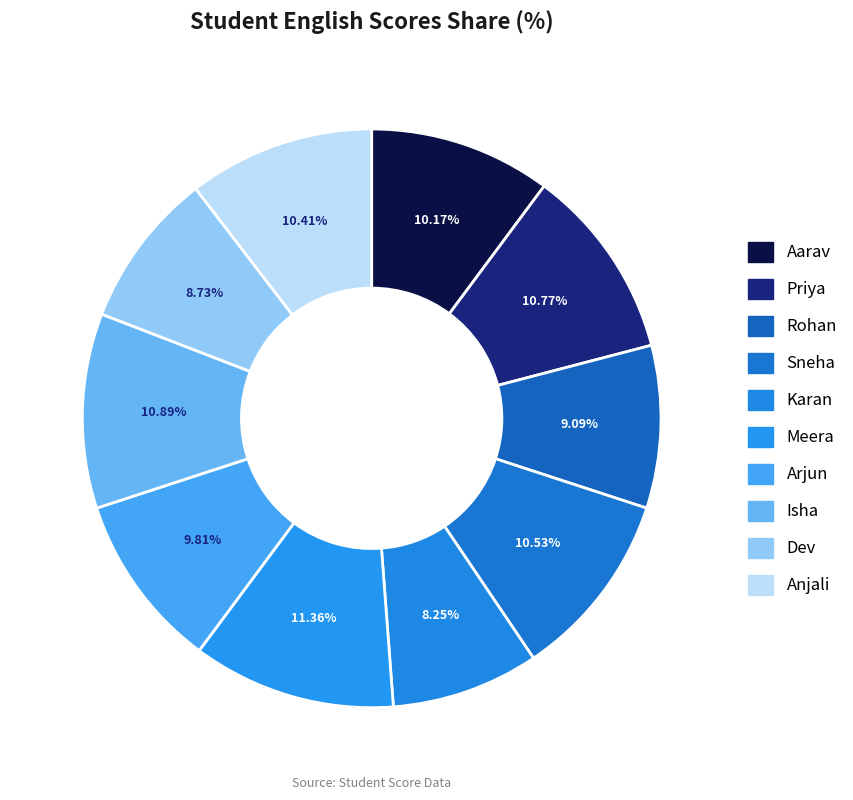

Does Isha account for over 50% of the chart?

No